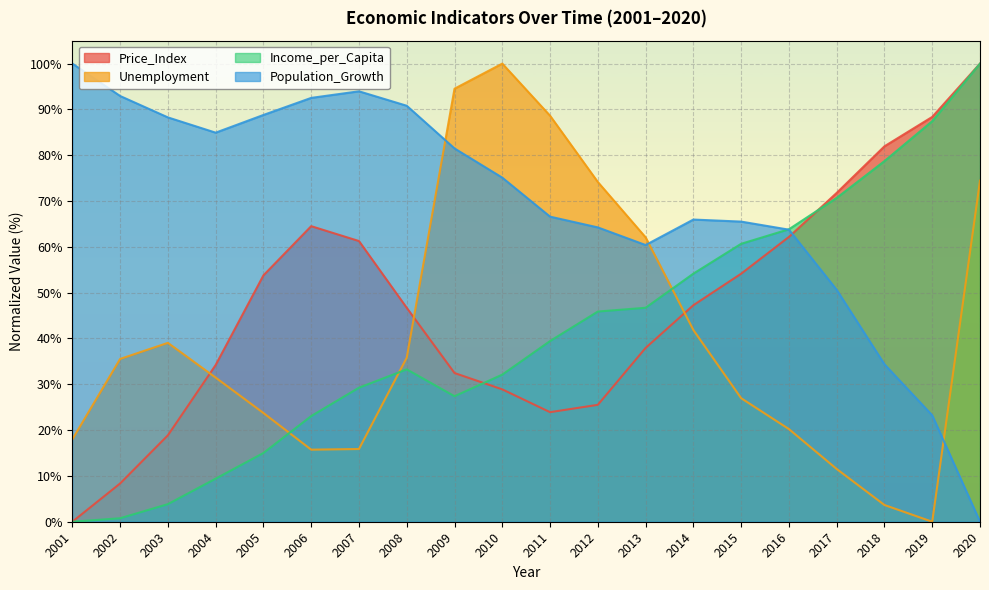

How many data points does each series have?

20